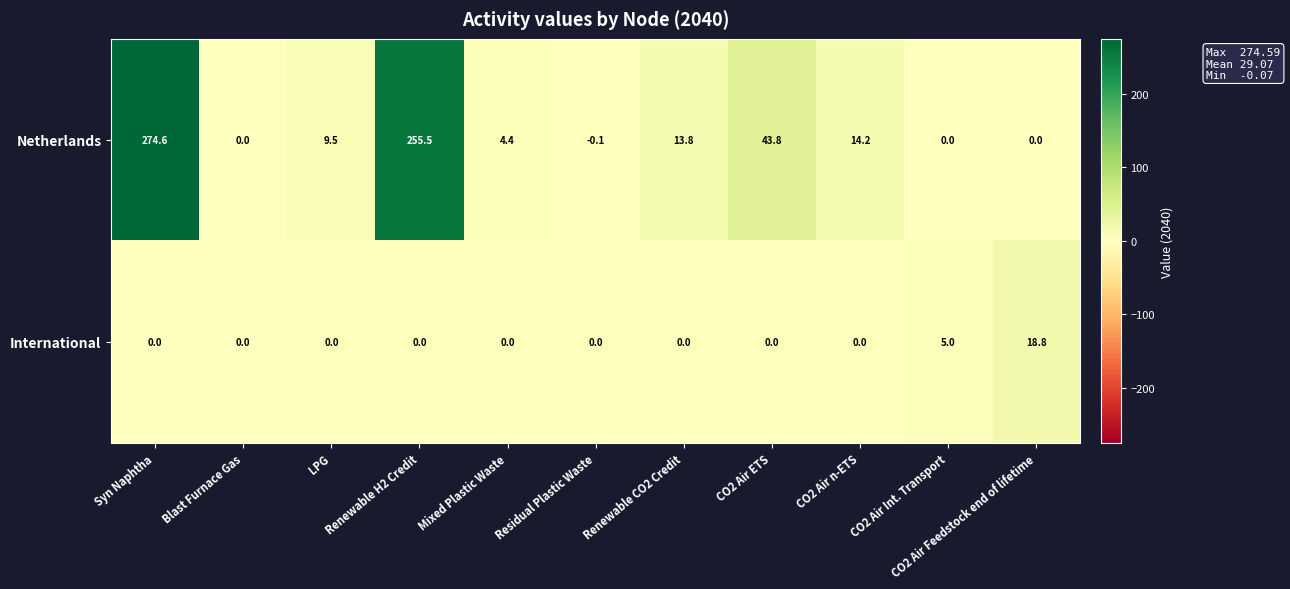

List the series in order of their peak value, highest first.

Netherlands, International